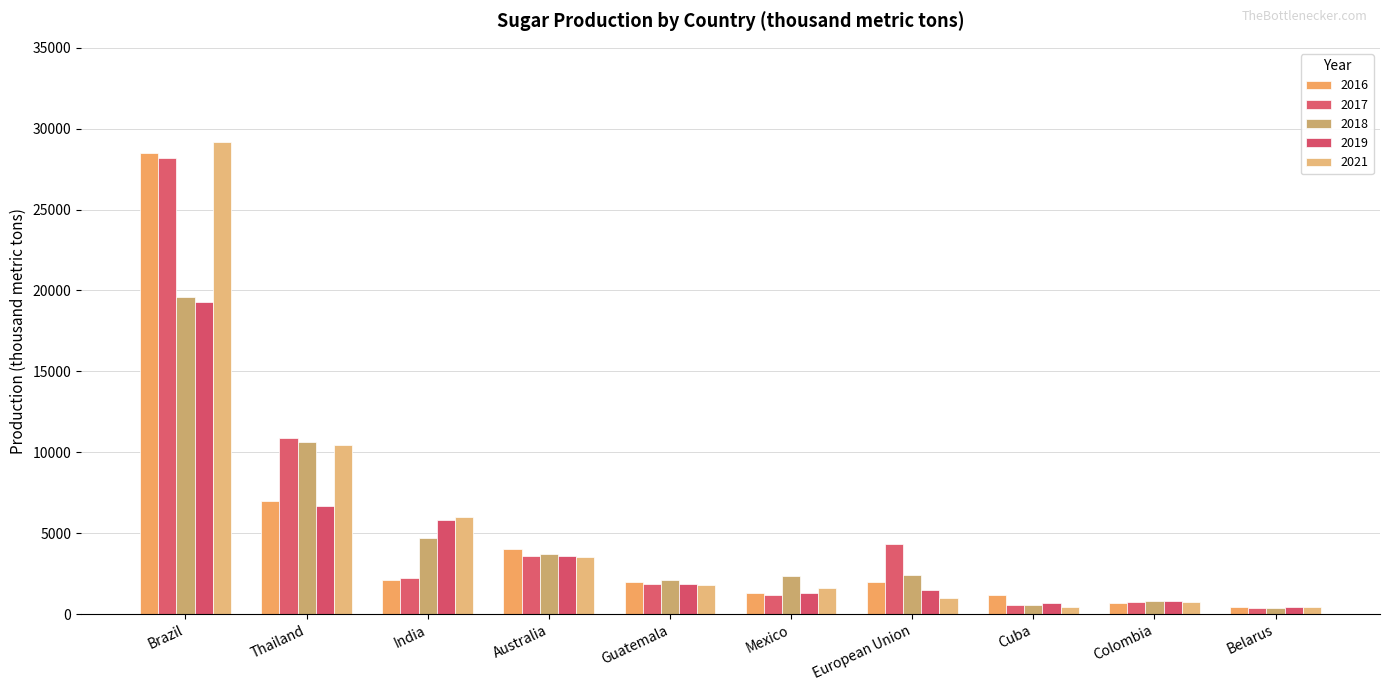

The 2018 series shows 1284 at Colombia. True or false?

False